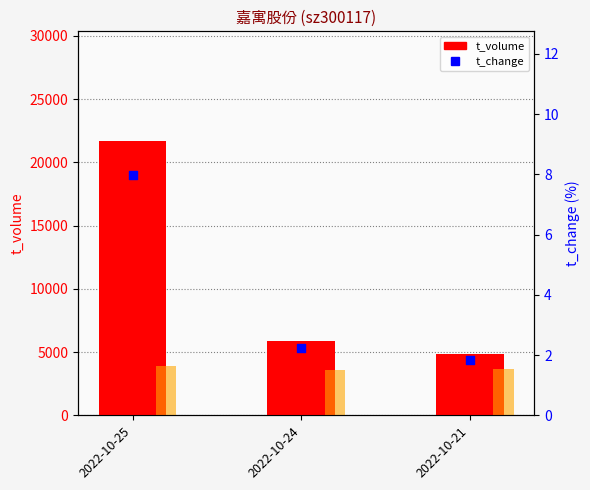

At how many categories does at least one series exceed 10059?

1